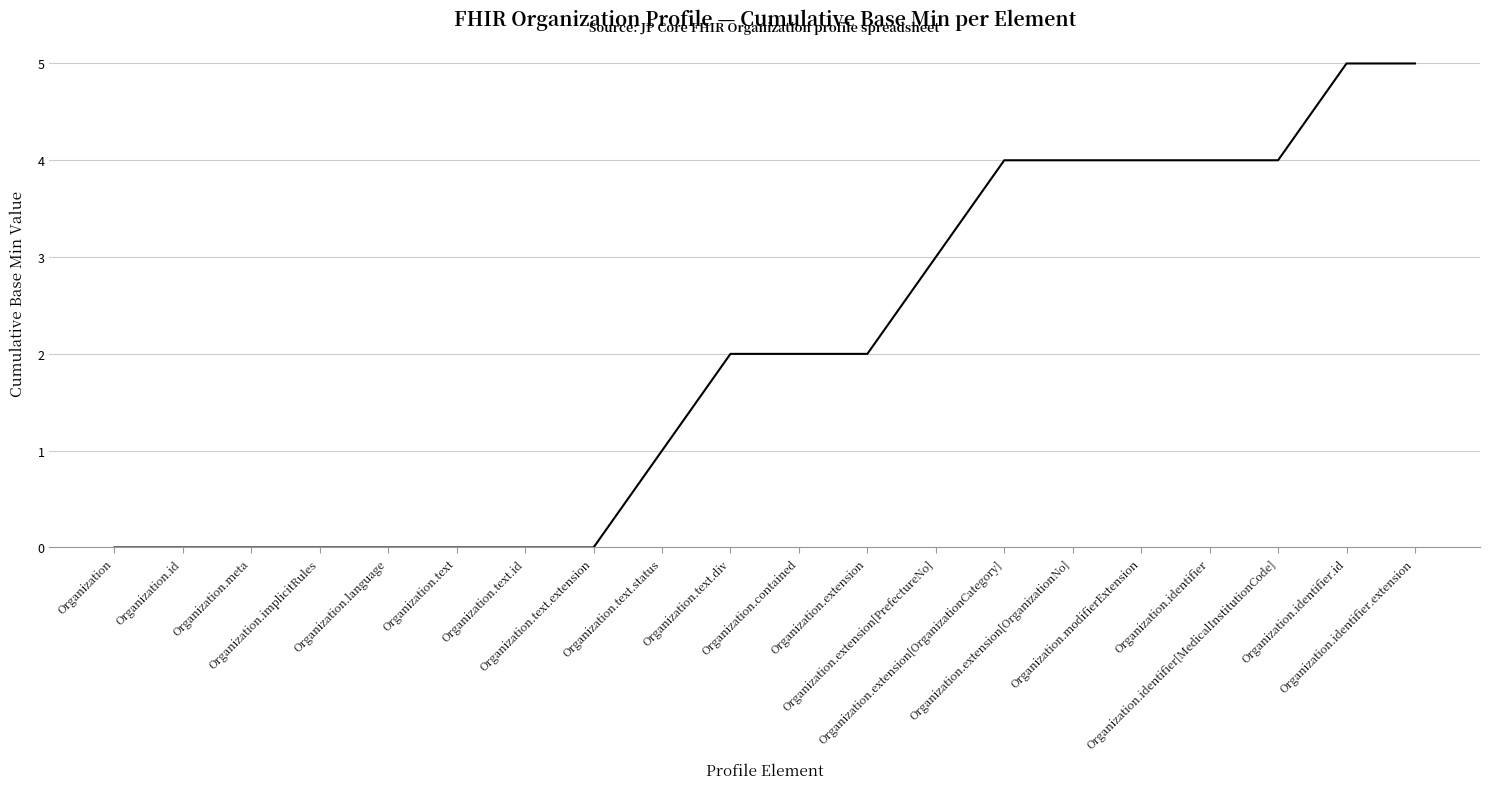

What is the ratio of the value at Organization.identifier to the value at Organization.modifierExtension?

1.0